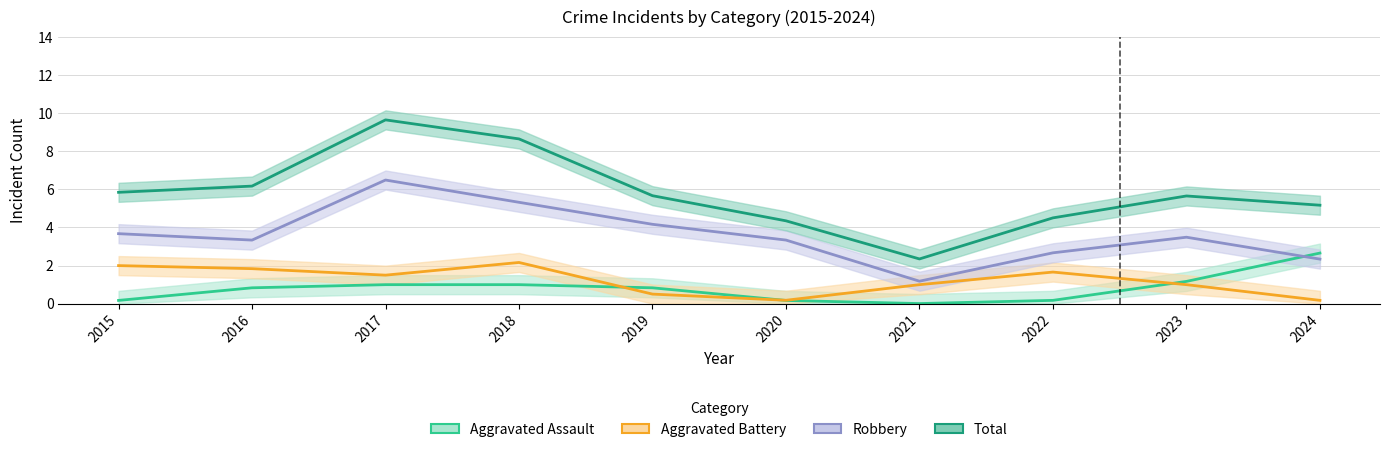

How many distinct data groups are displayed?

4